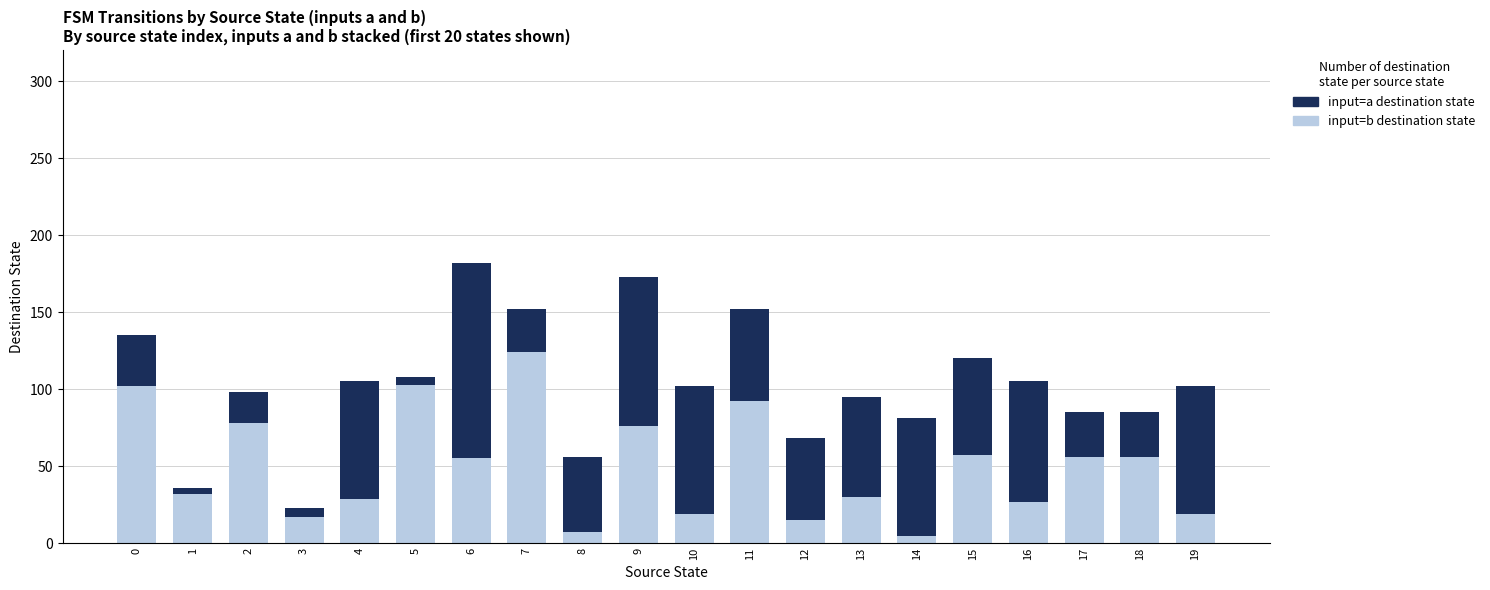

Count the number of data series in this chart.

2